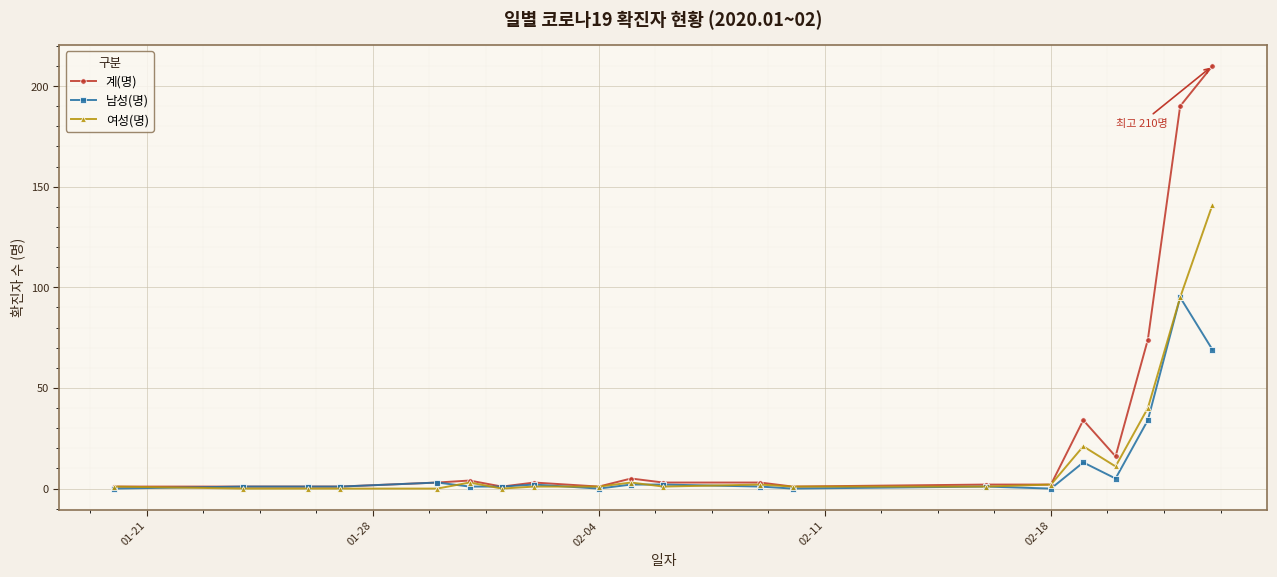

True or false: 남성(명) has more than 1 interior local peaks.

True